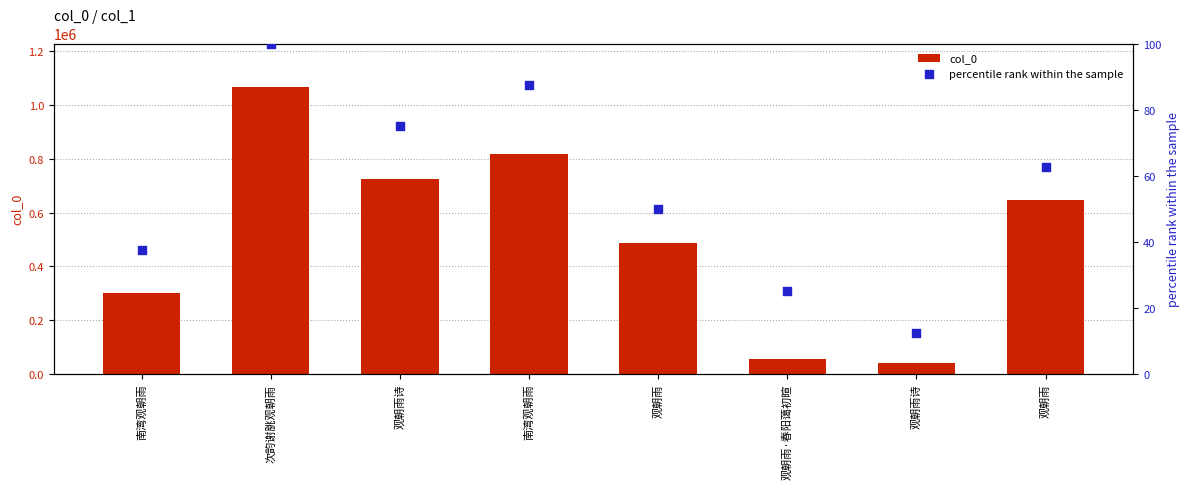

Which series reaches the minimum Y coordinate?

percentile rank within the sample